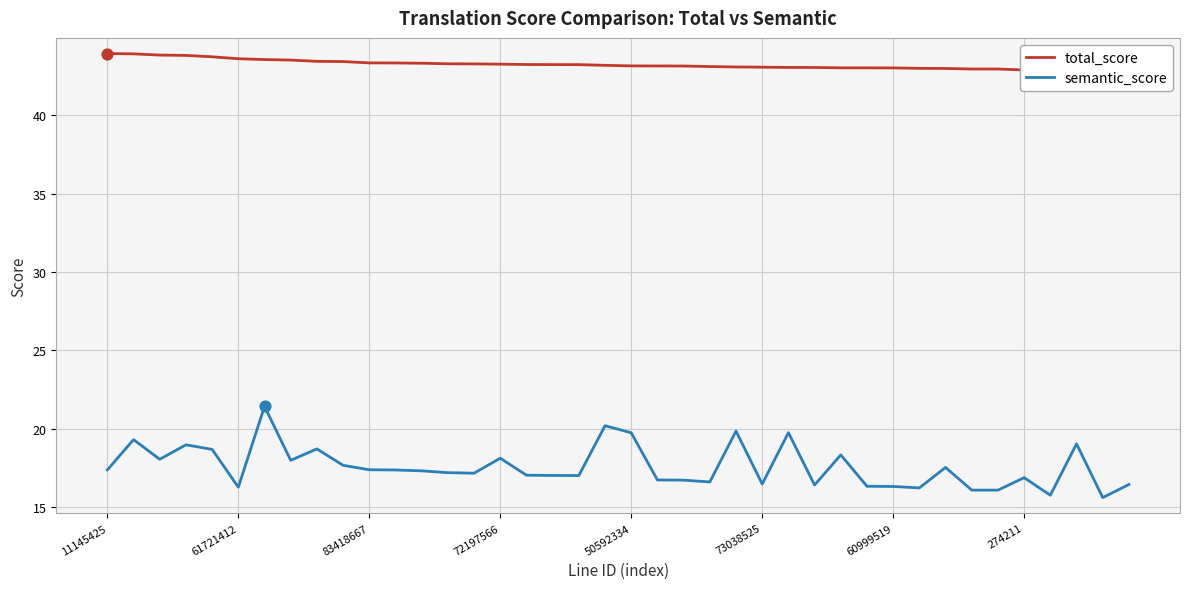

Which series has the largest total across all categories?

total_score